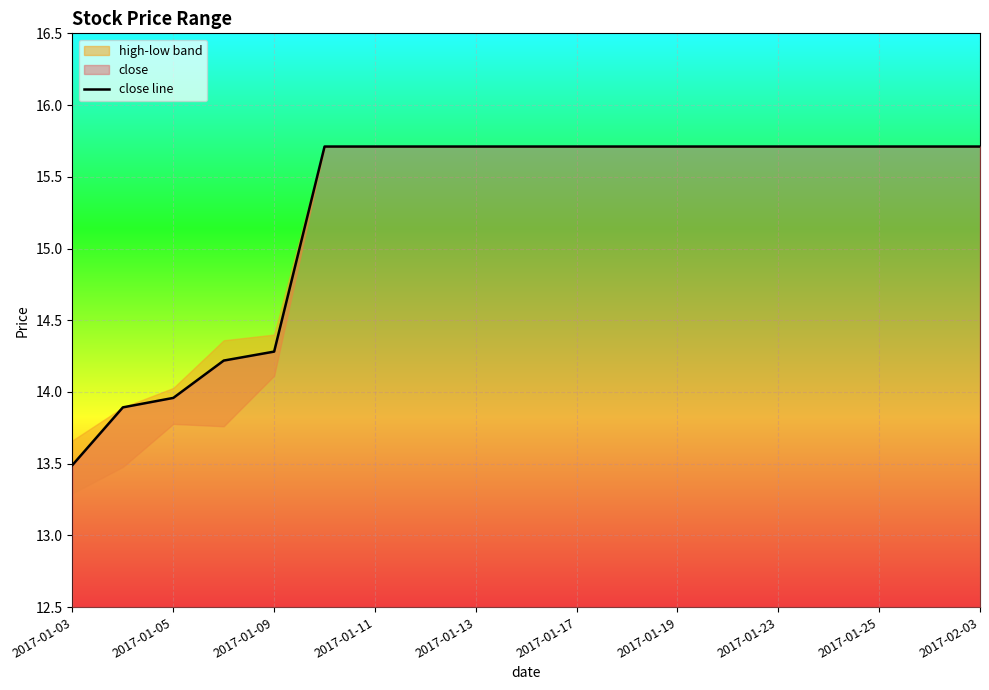

What is the minimum value for close line?

13.5